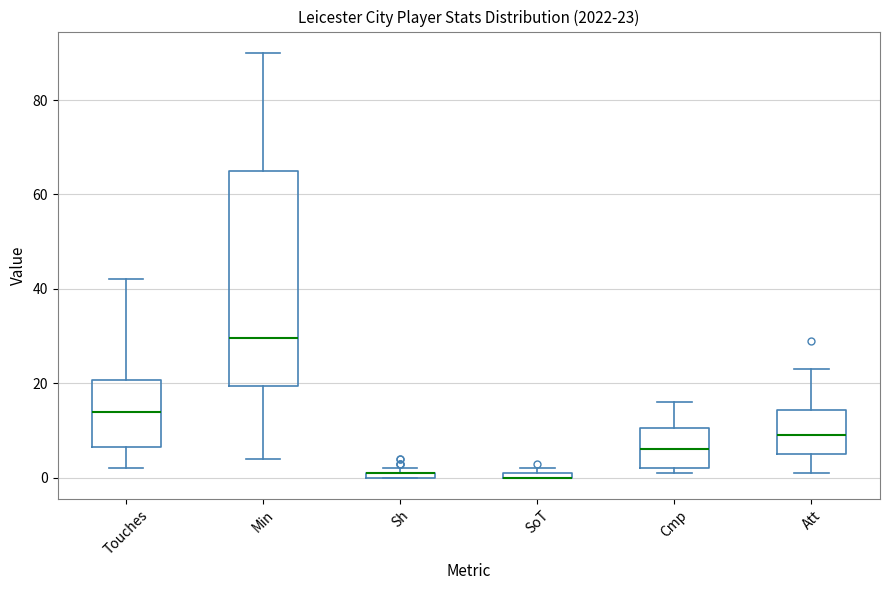

Comparing the boxes themselves (not the whiskers), which one is the tallest?

Min